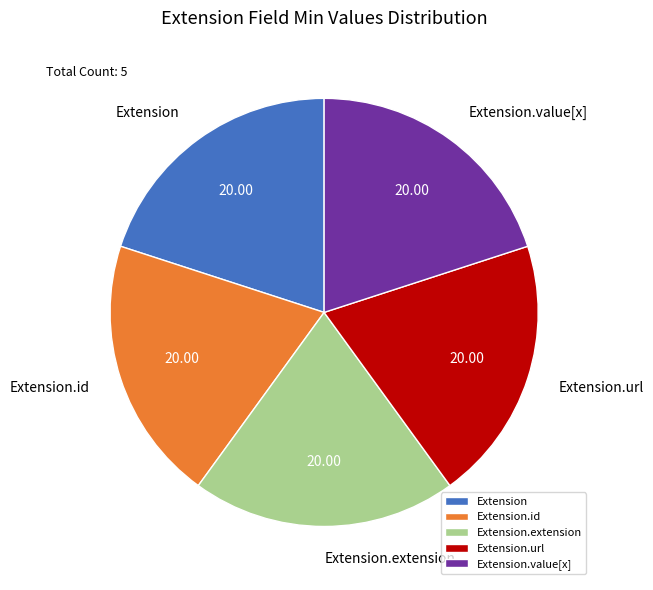

Do Extension.extension and Extension.id together represent more than half of the pie?

No